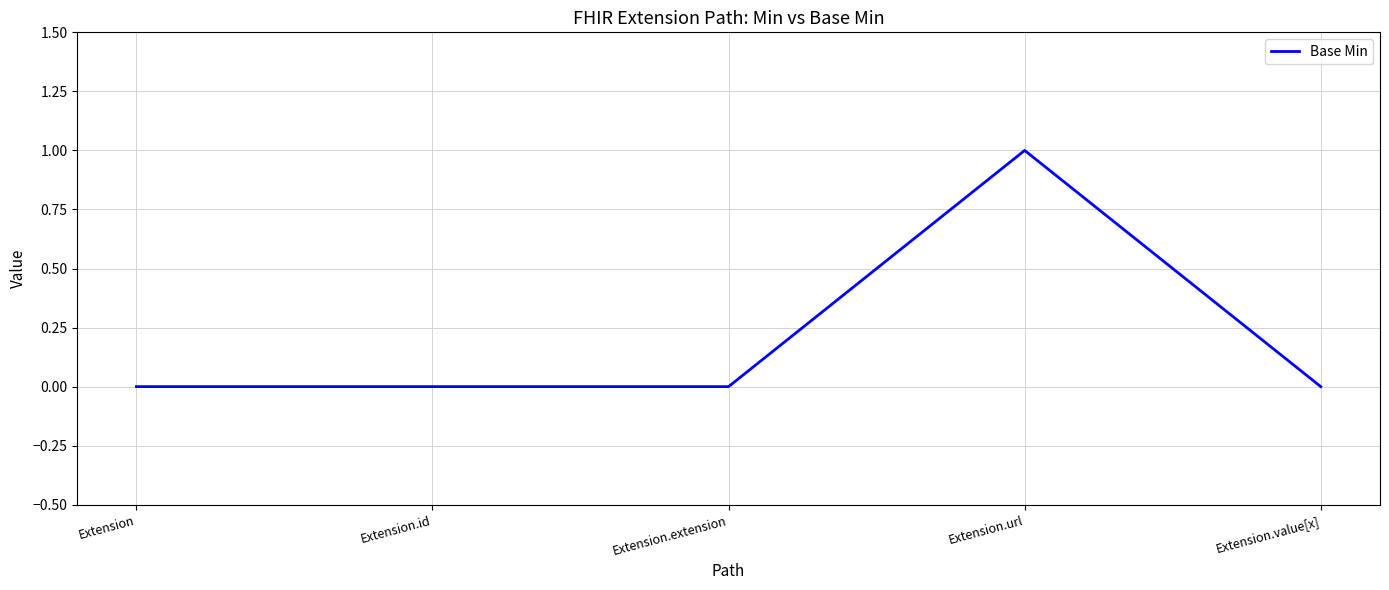

Is it true that the value at Extension.value[x] is 0?

True